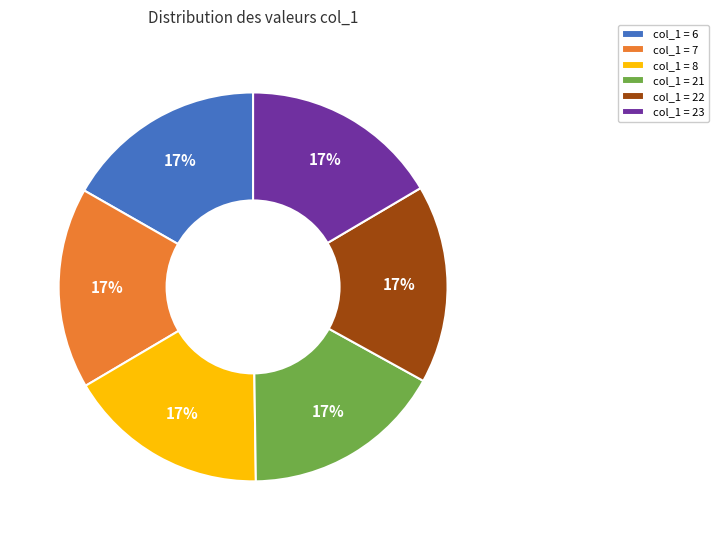

Is there a majority slice in this chart?

No